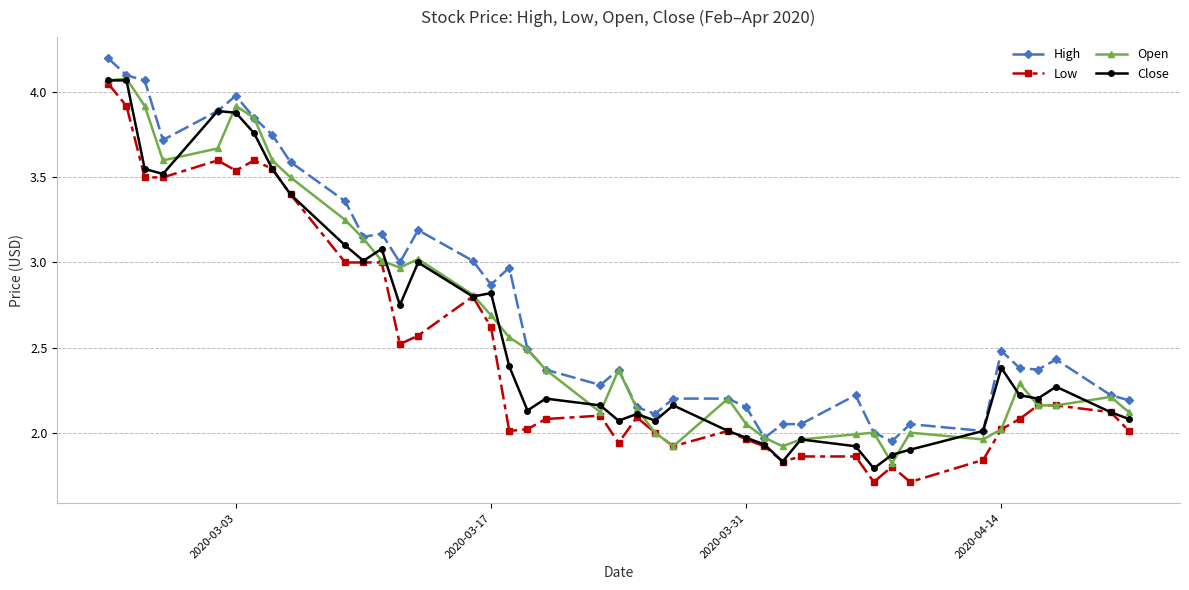

True or false: High and Low intersect in this chart.

False